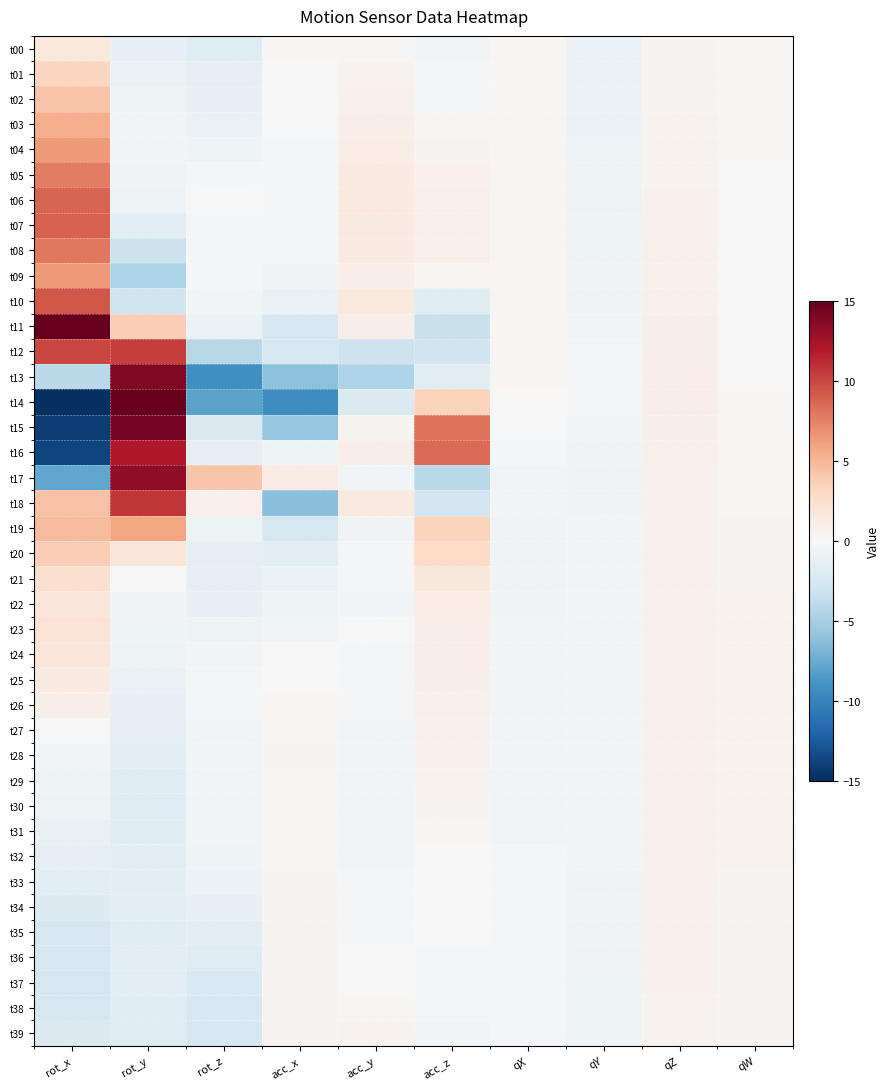

At how many categories does at least one series exceed 14?

2